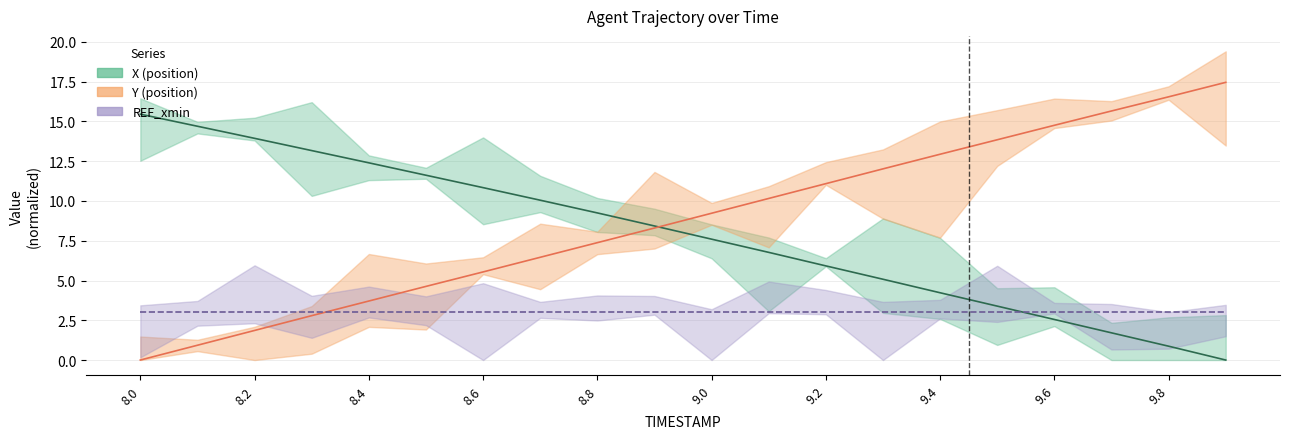

True or false: Y has more than 0 points higher than both neighbors.

False